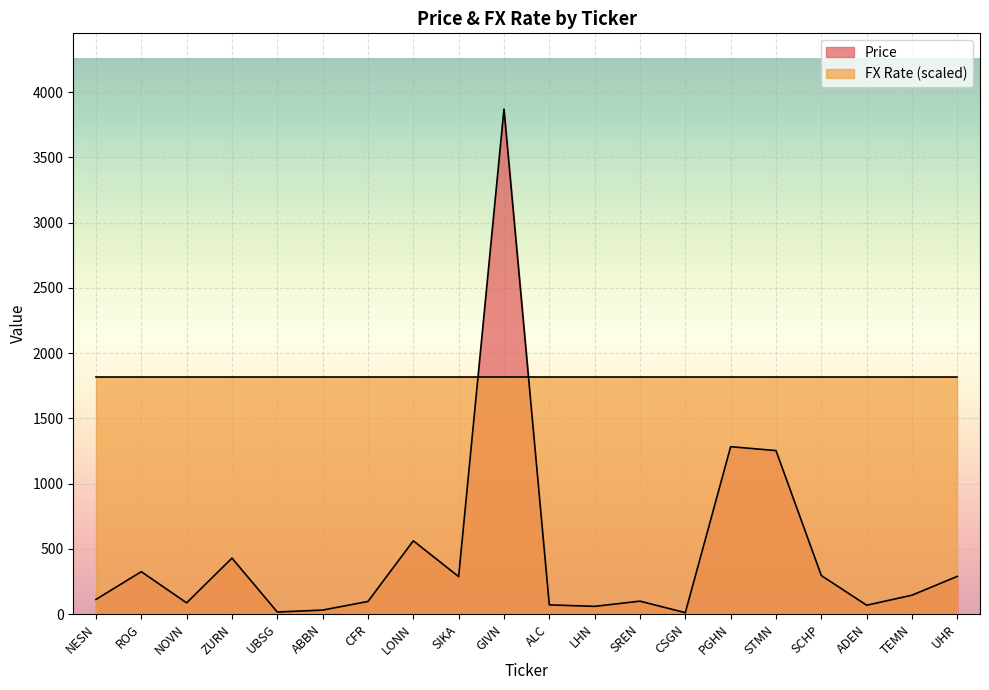

What is the label of the 15th point from the left?

PGHN